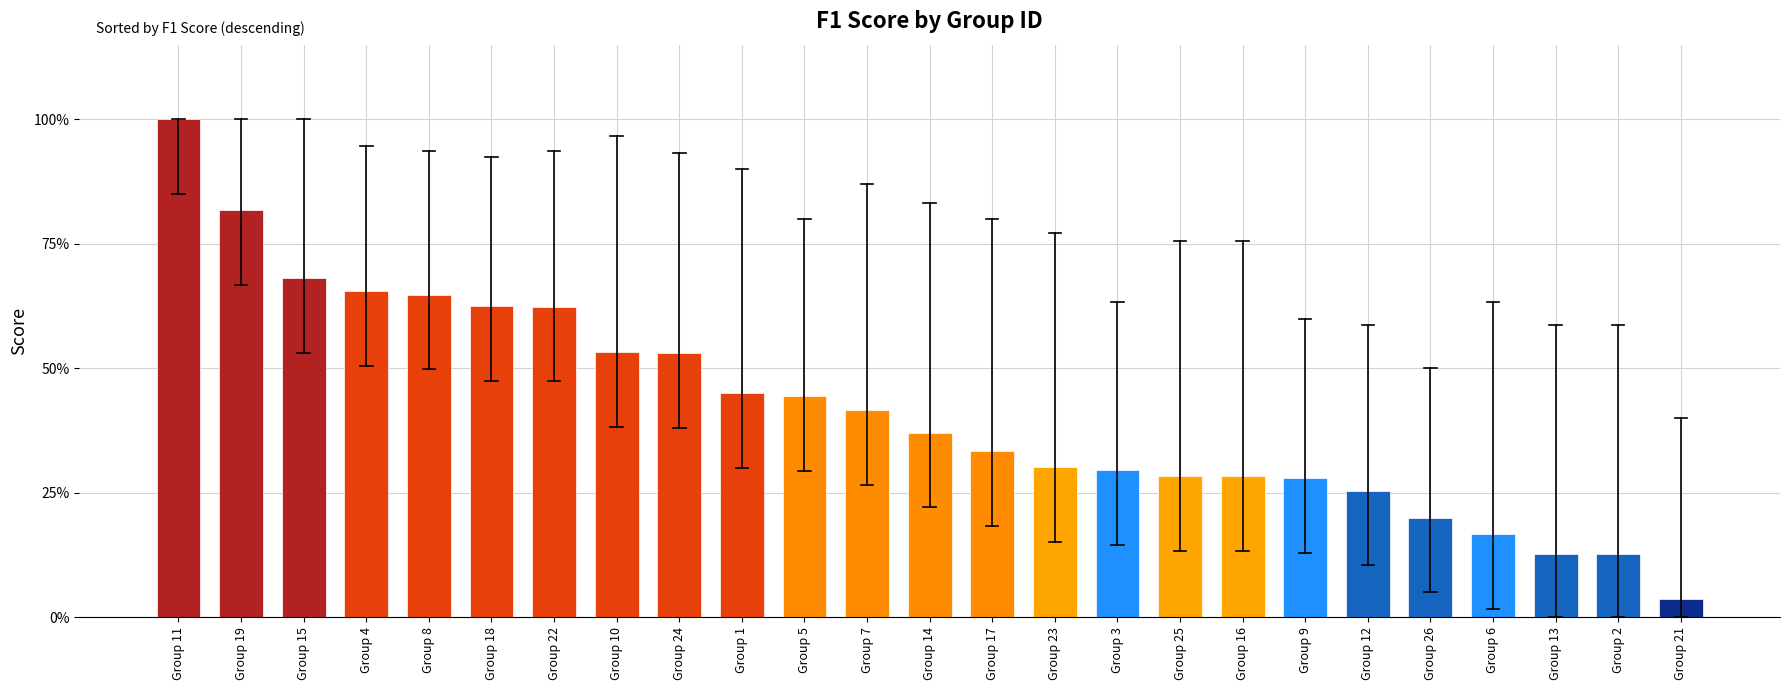

Read the value at Group 15.

0.7